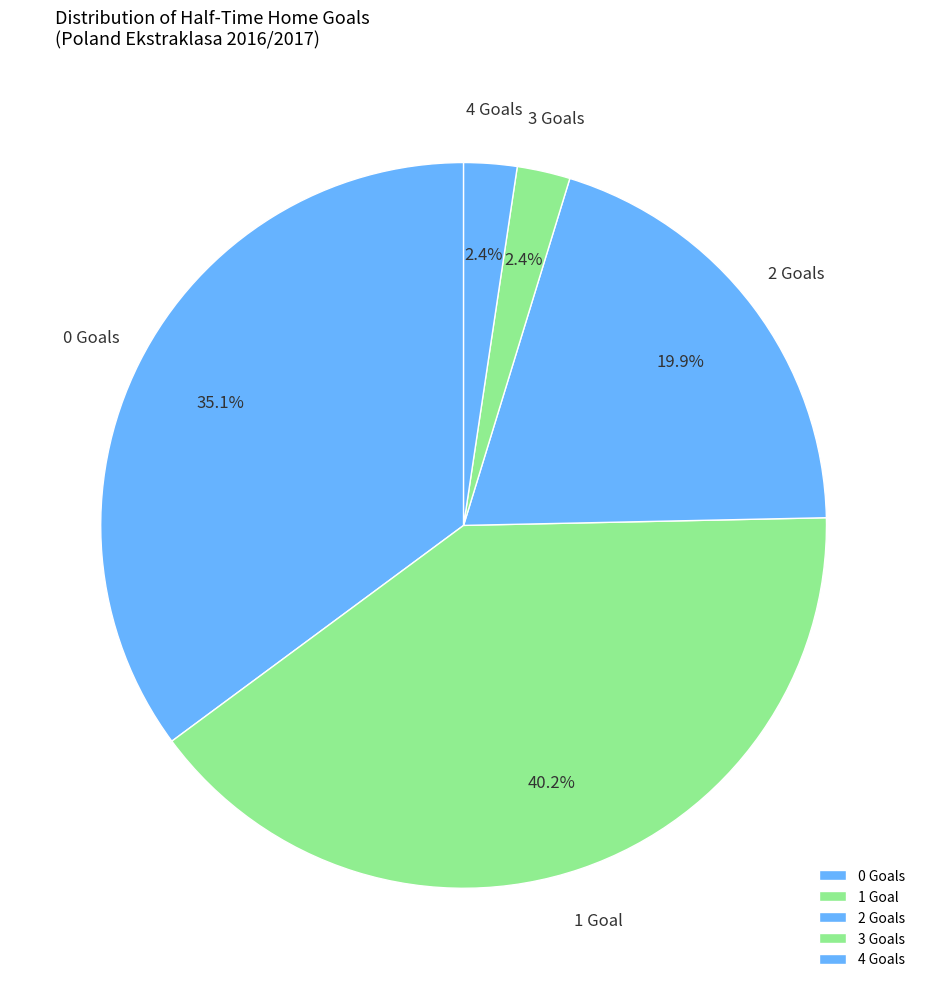

Which category has the biggest portion of the pie?

1